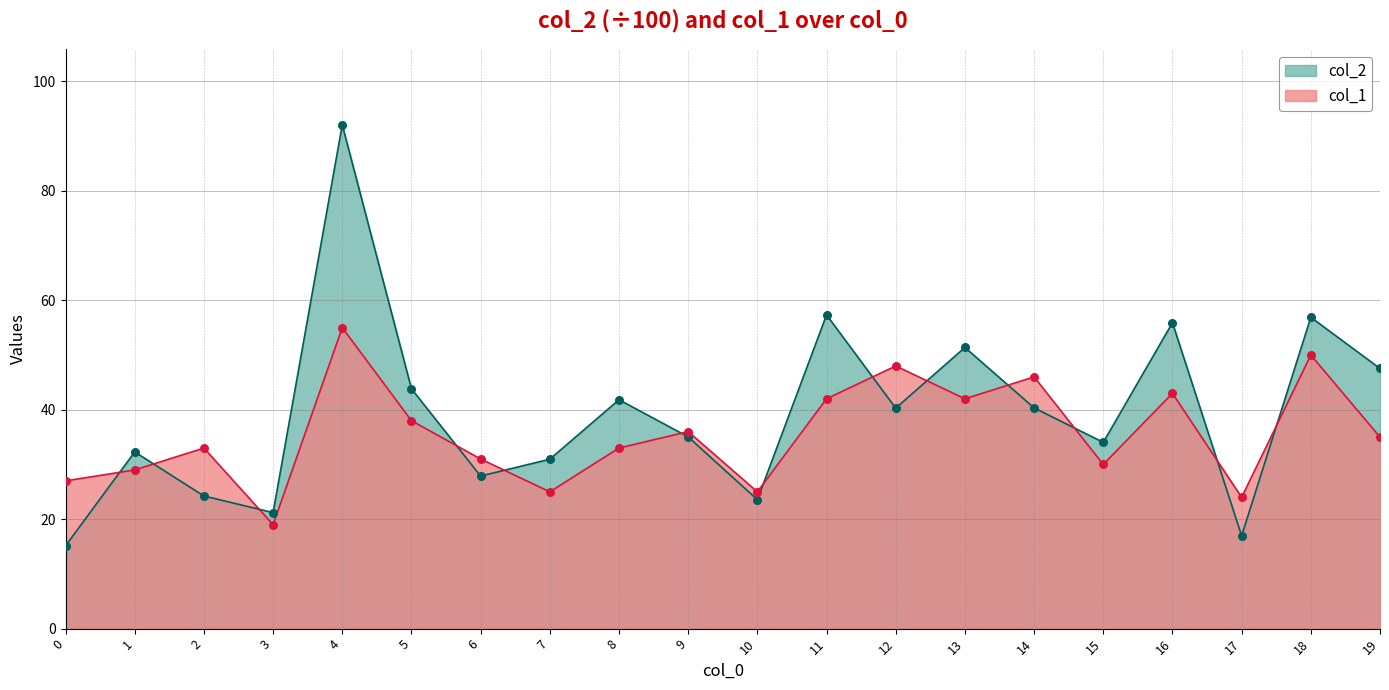

Which series reaches the maximum Y coordinate?

col_2